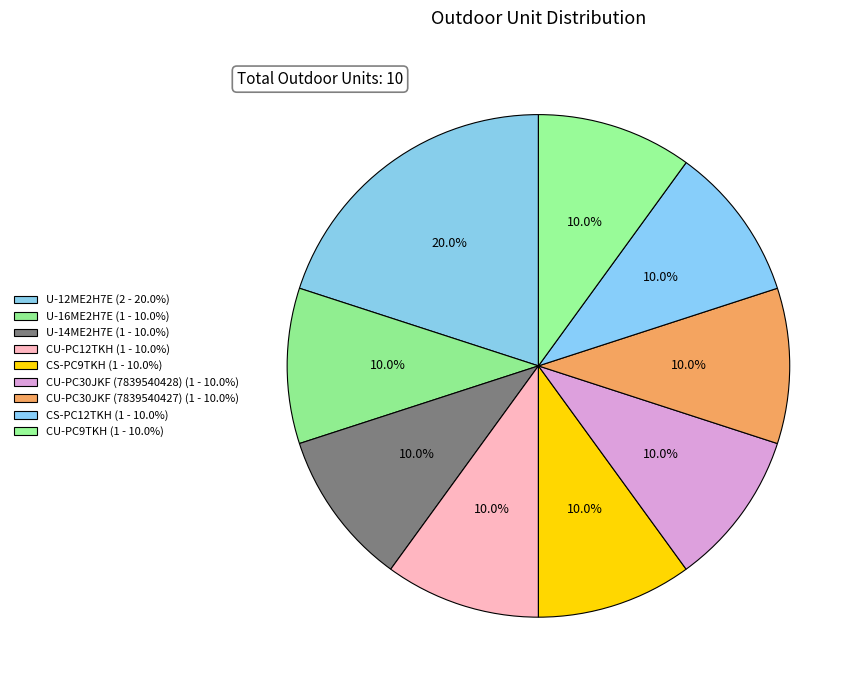

How many slices are in this pie chart?

9